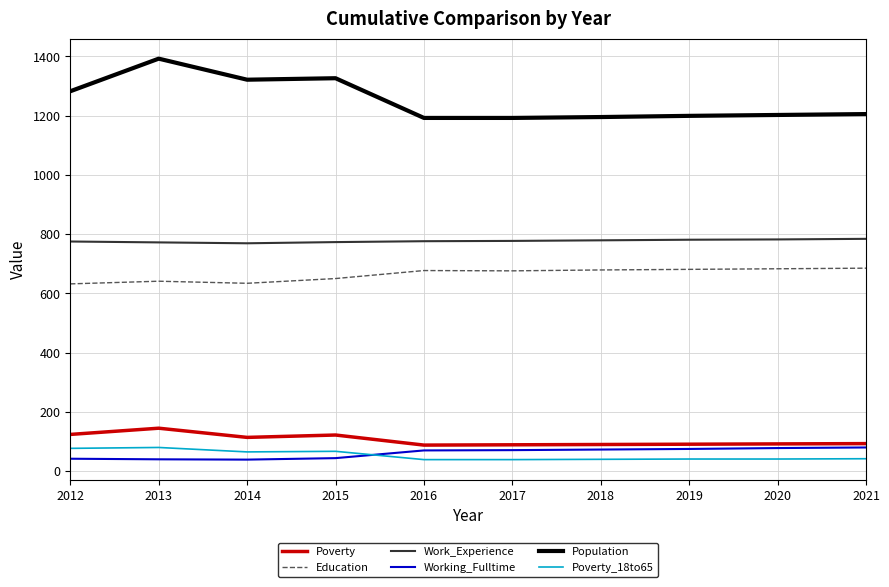

True or false: Education has a value of 144 at 2020.

False